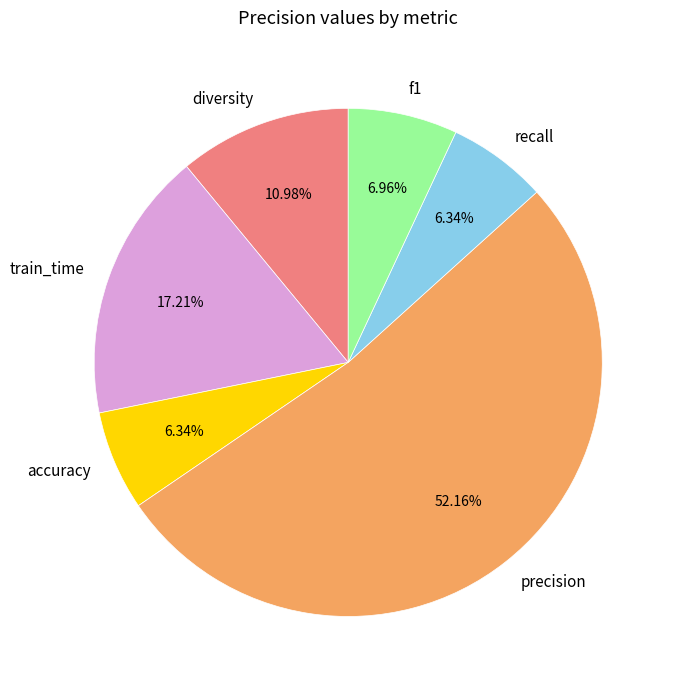

Which has a higher value, diversity or f1?

diversity